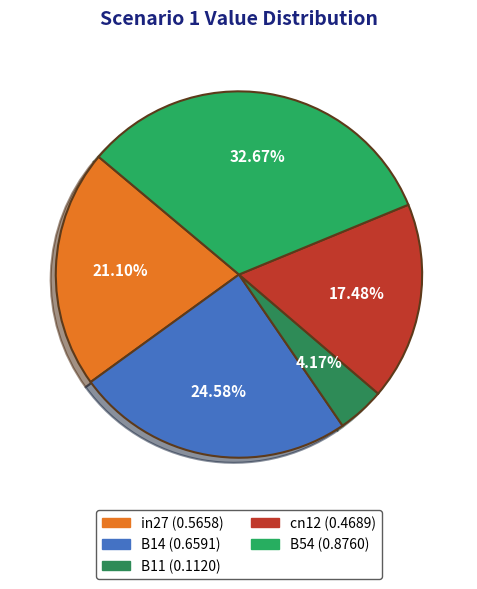

To the nearest percent, what percentage of the pie is cn12?

17%